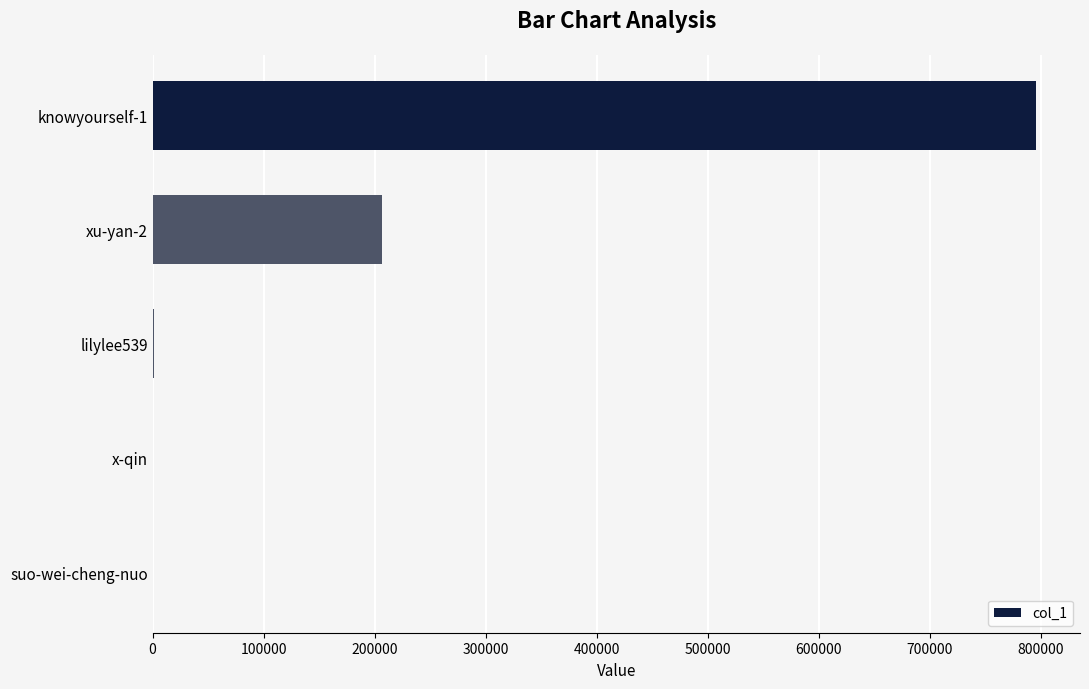

What is the sum of all values?

1003146